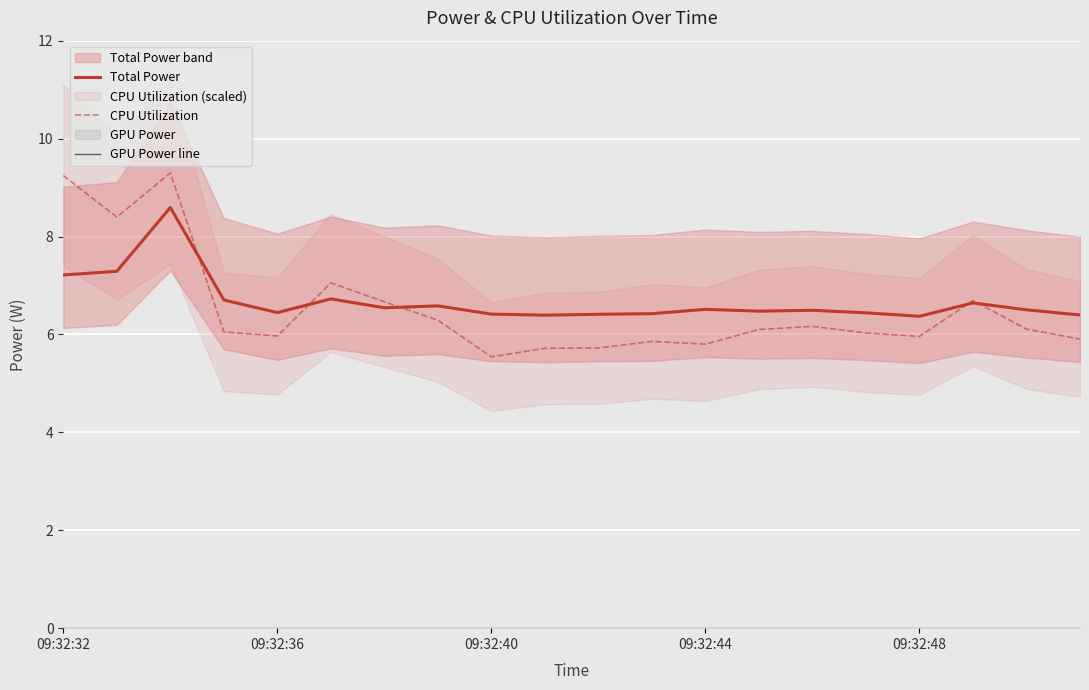

How many data points in CPU Utilization are above 6?

12